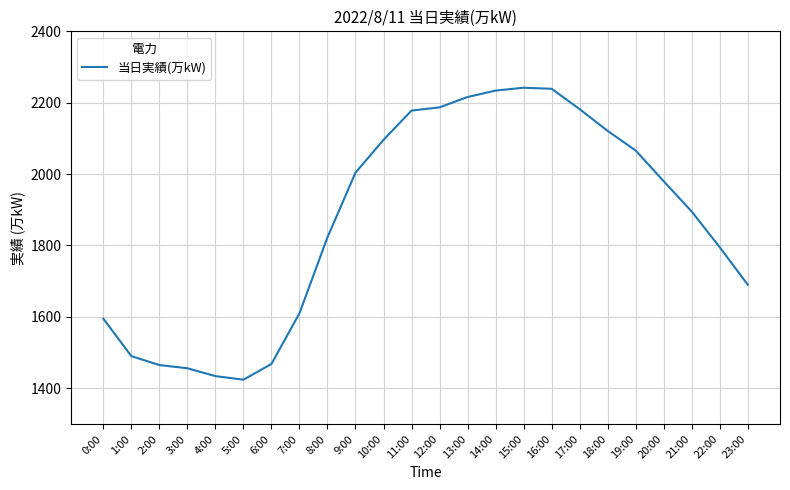

Does the chart display data point markers on the line(s)?

No